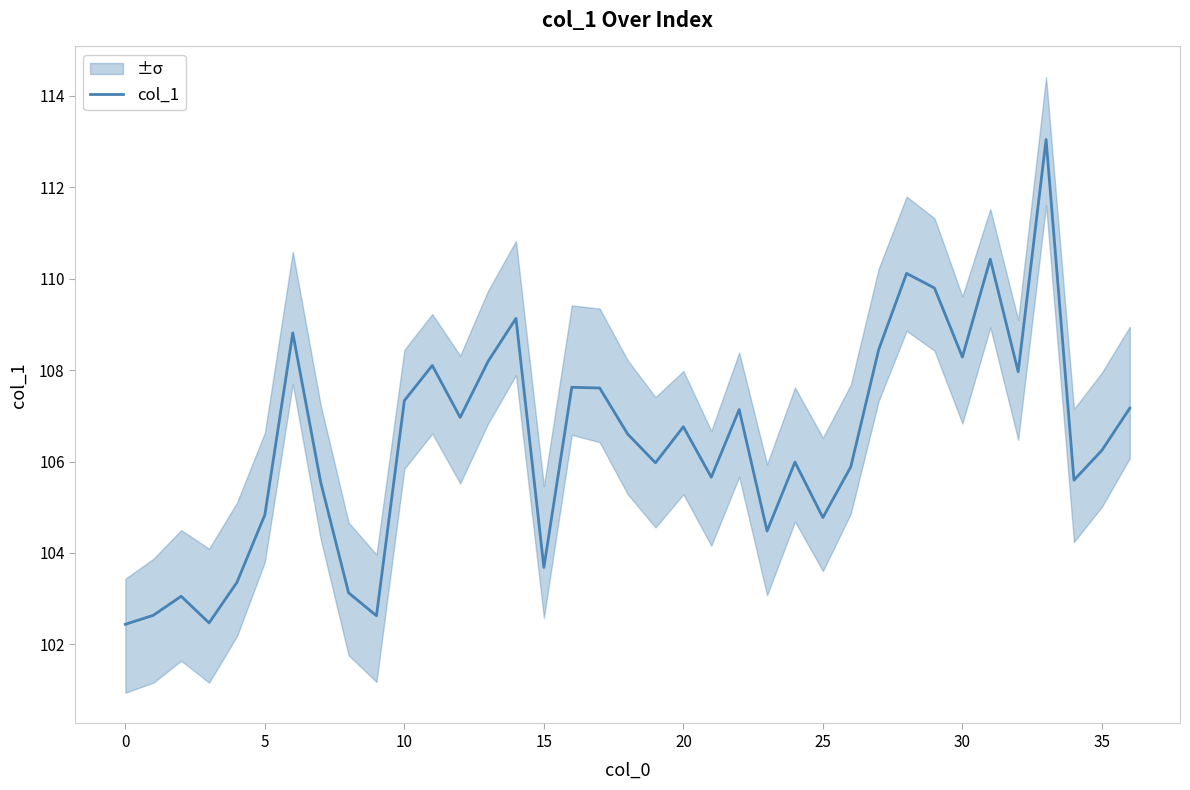

Is this an area chart (filled region under the line)?

No